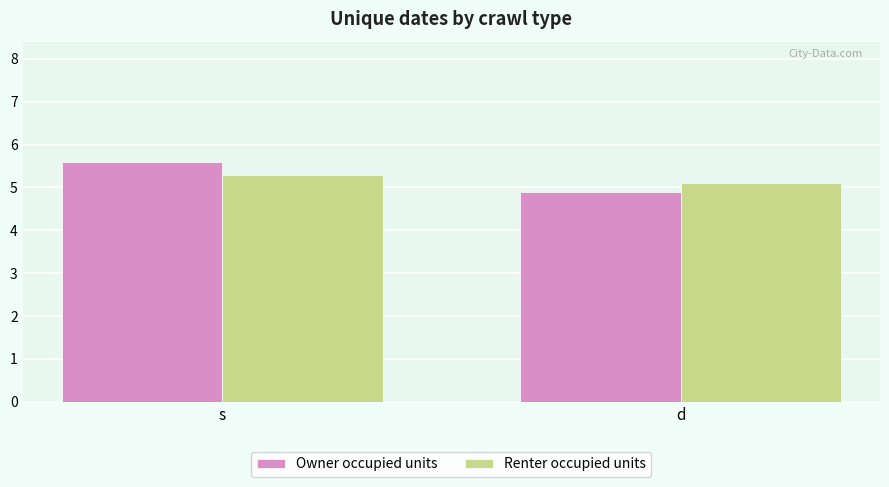

Rank the series at s from lowest to highest value.

Renter occupied units, Owner occupied units